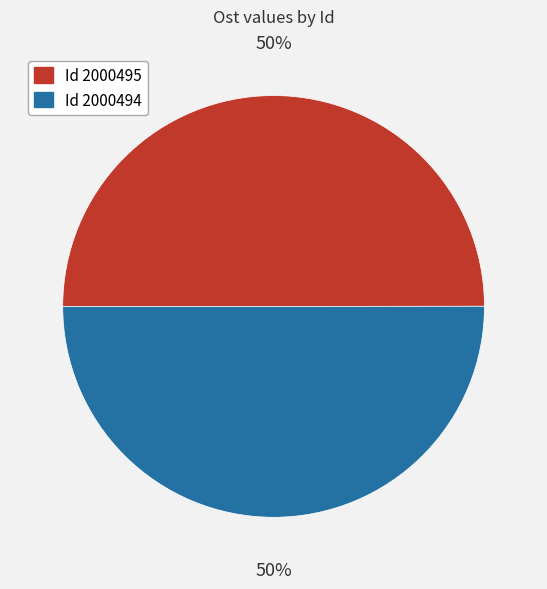

Which slice is the largest?

2000494